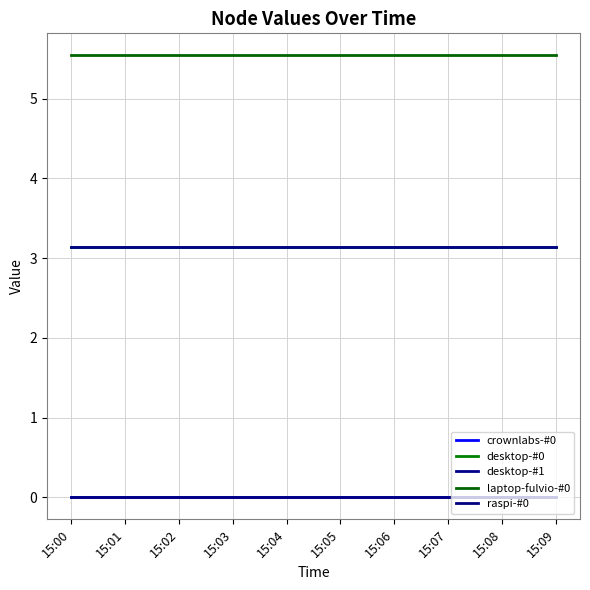

At which label is raspi-#0 closest to 0?

15:00